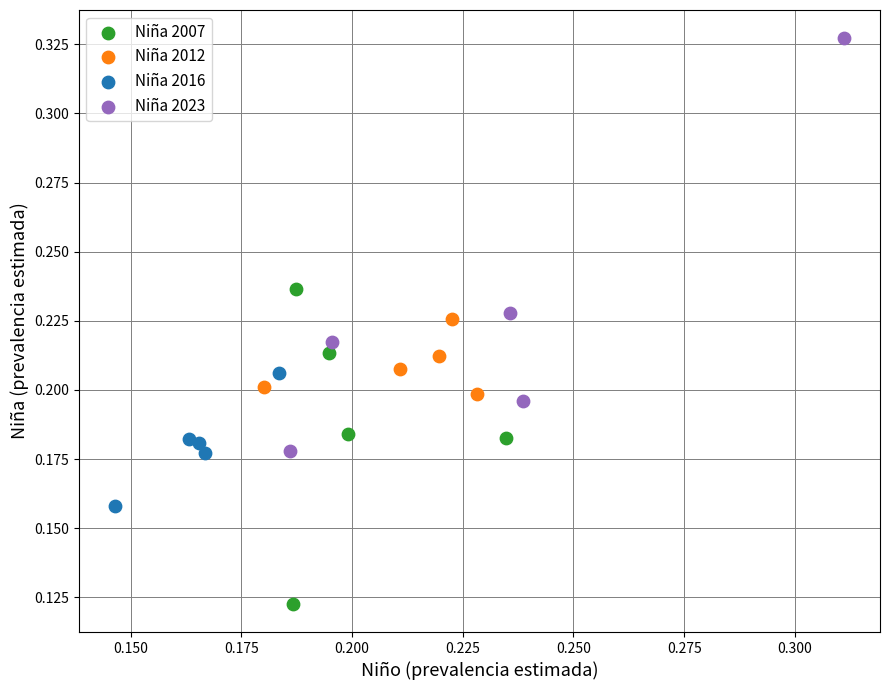

Which series contains the lowest Y value?

Niña 2007